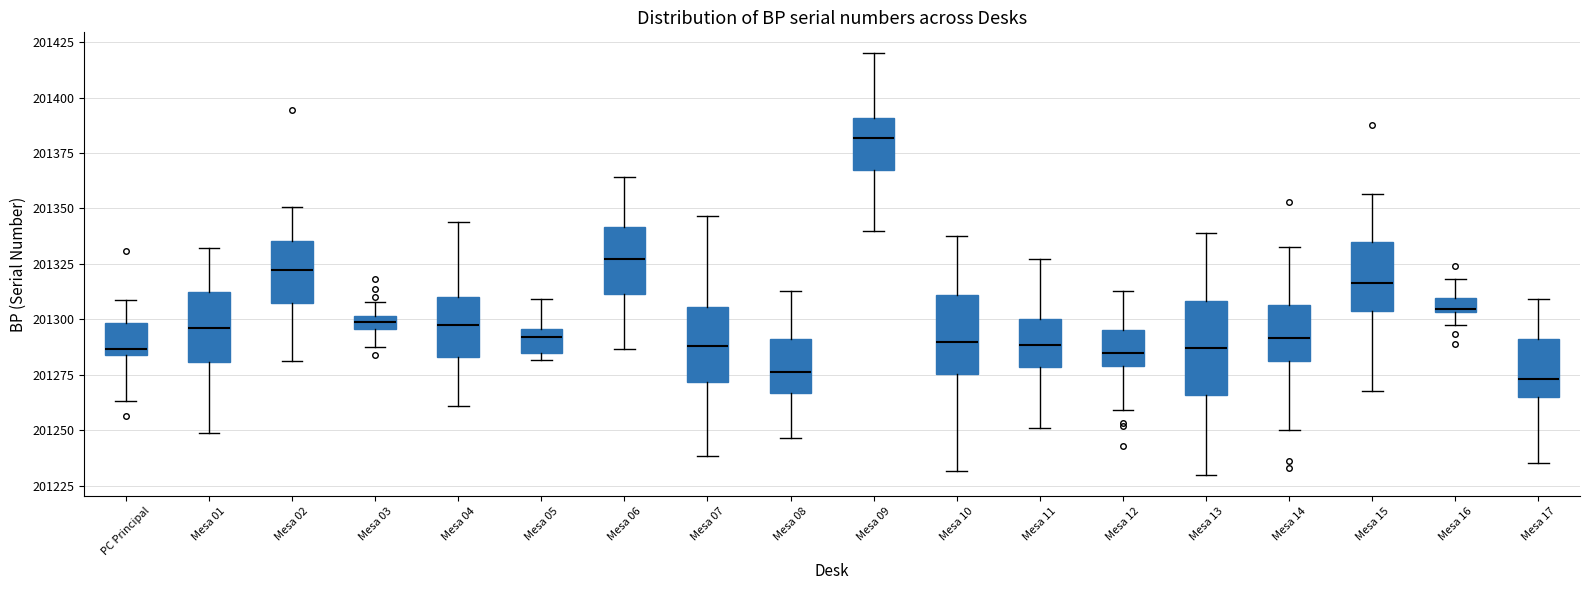

Which box is the tallest, from its lower edge to its upper edge?

Mesa 13